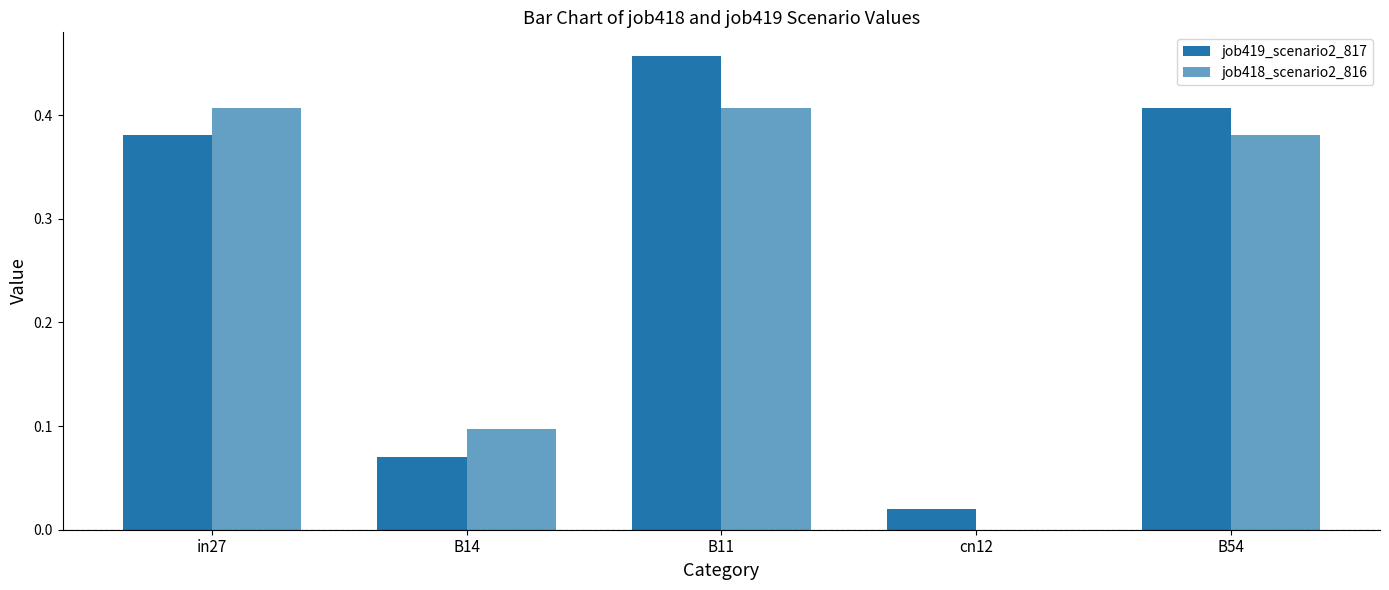

What is the sum of all job418_scenario2_816 values?

1.3